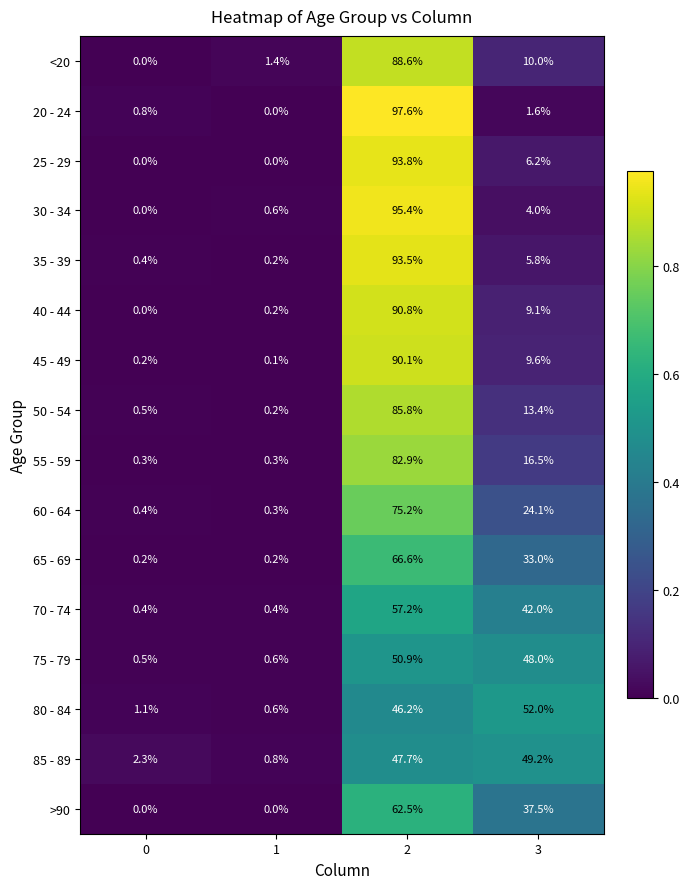

True or false: 45 - 49 has a value of 90.1 at 2.

True